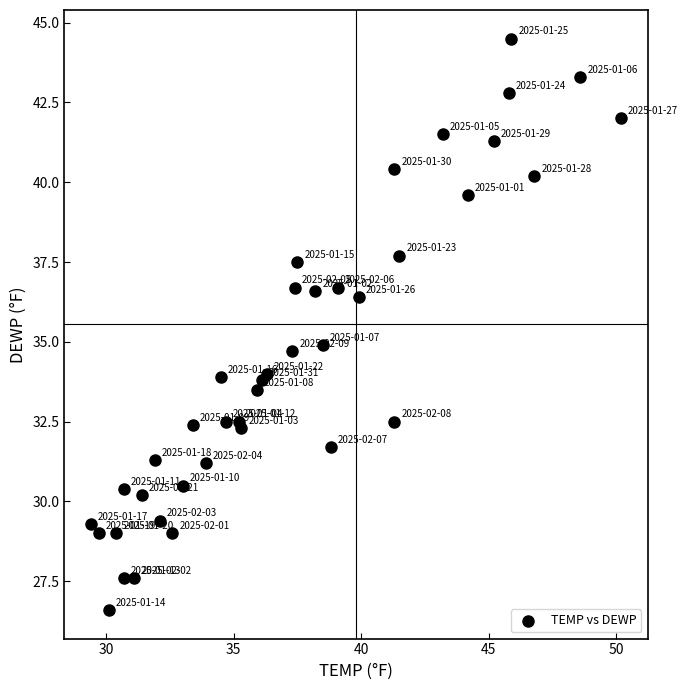

What is the range of Y values (max minus min)?

17.9